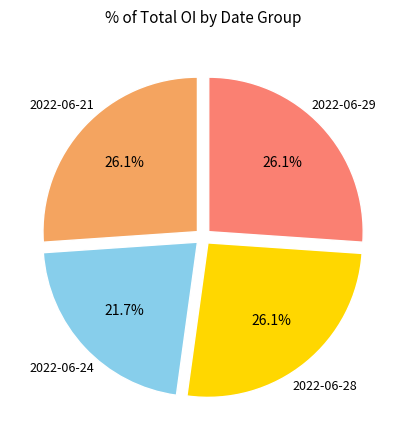

Does any single category account for the majority?

No